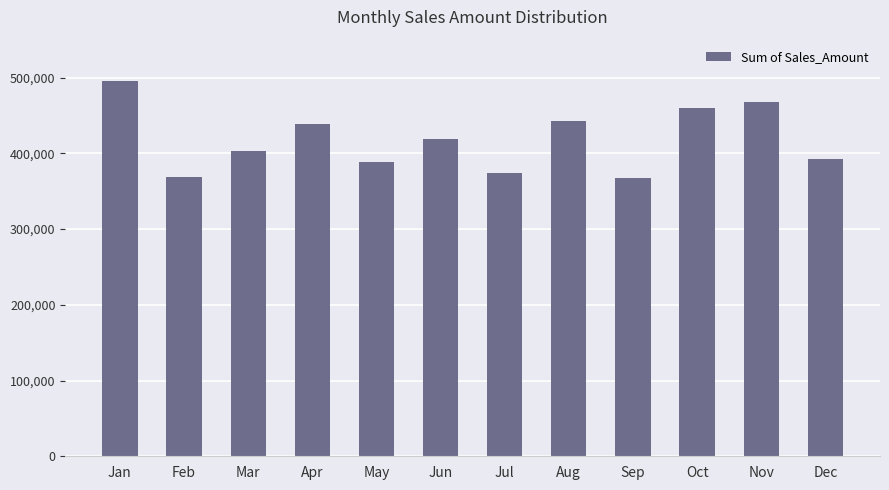

Are the bars horizontal?

No